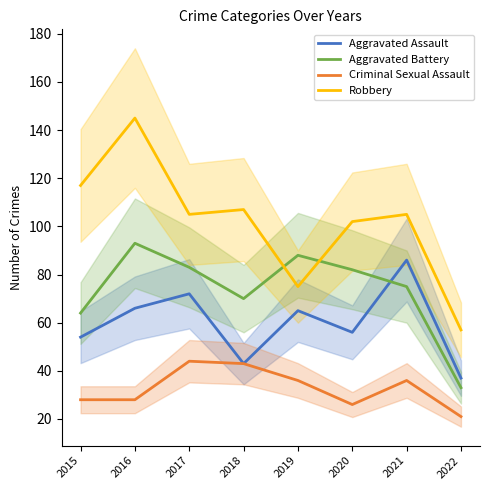

How many data points in Criminal Sexual Assault are less than 36?

4